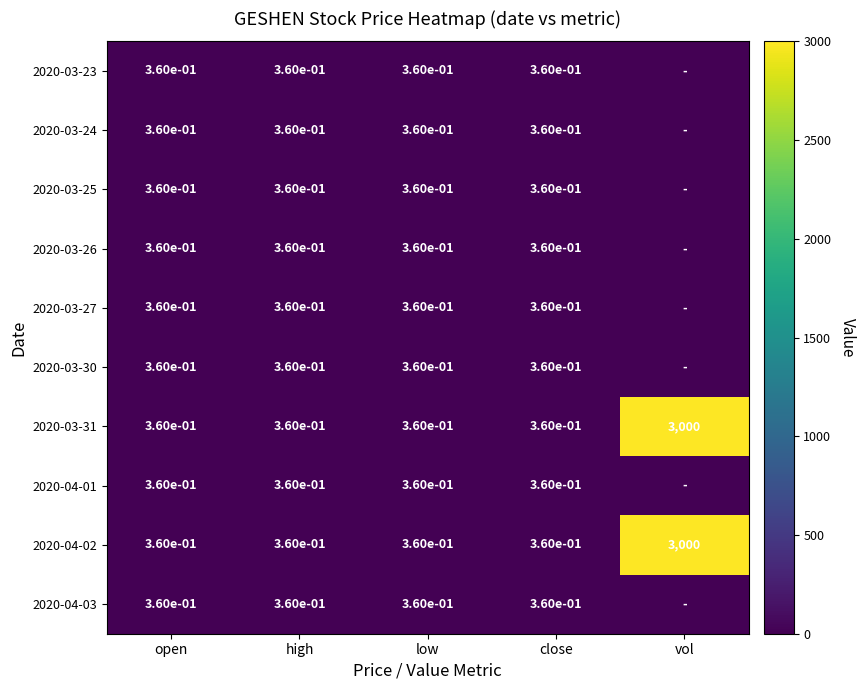

True or false: 2020-03-31 has a value of 879.7 at vol.

False